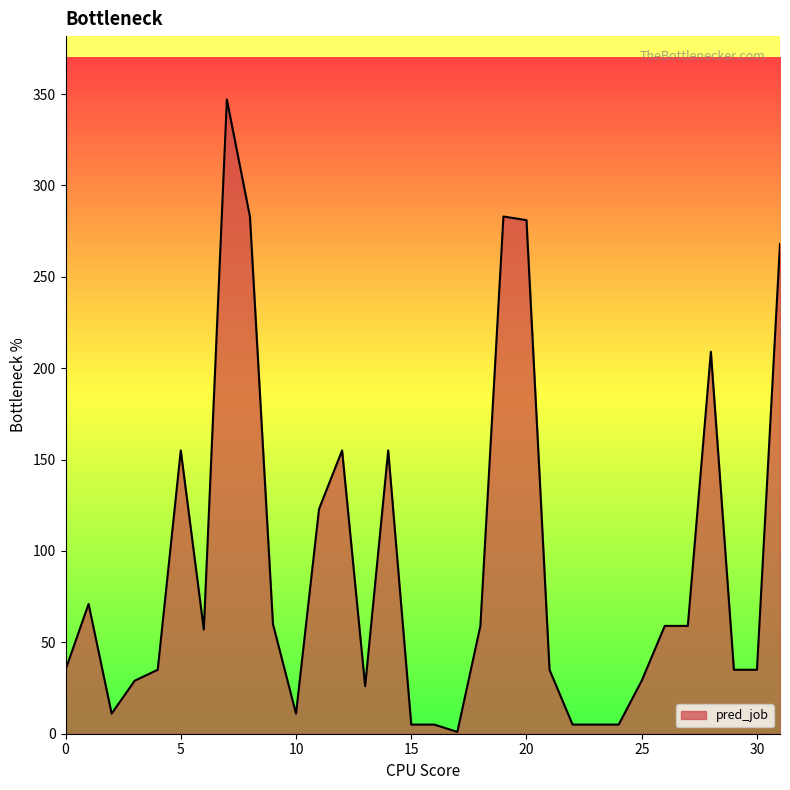

What is the greatest value displayed?

347